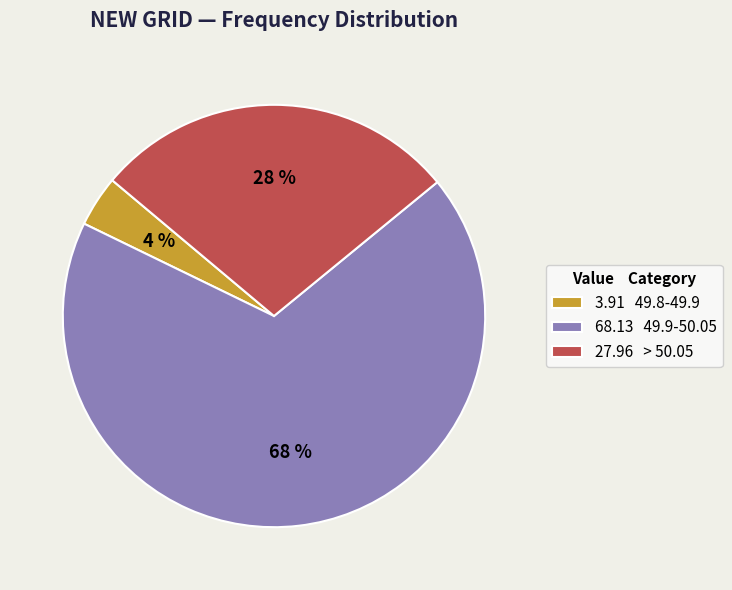

Which has a higher value, 68.13 49.9-50.05 or 3.91 49.8-49.9?

68.13 49.9-50.05